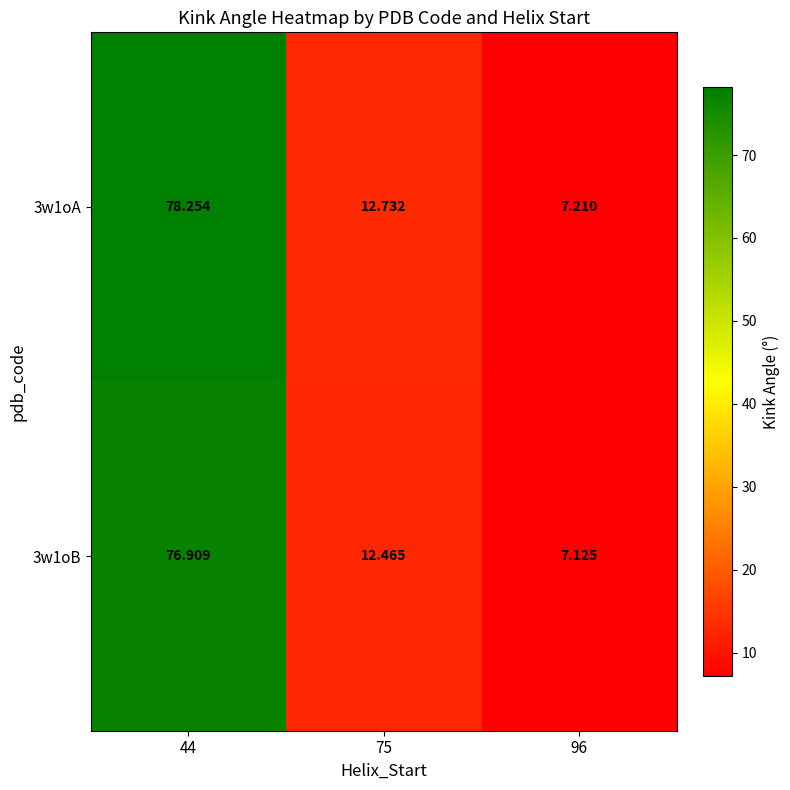

Reading left to right, what are all the values shown in this chart?

3w1oA: 44=78.3	75=12.7	96=7.2
3w1oB: 44=76.9	75=12.5	96=7.1